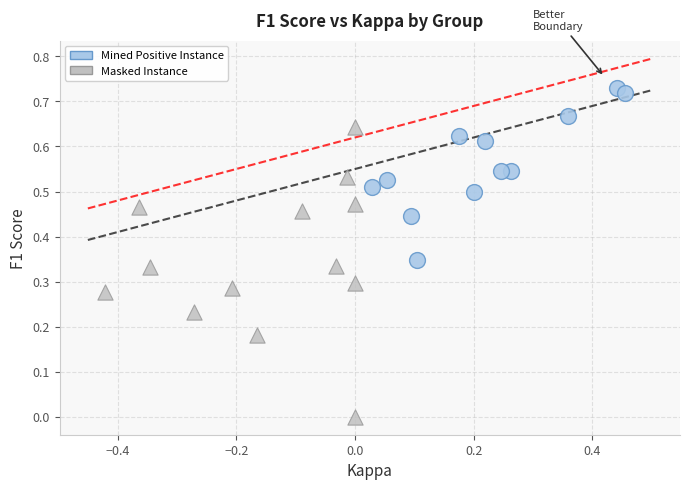

Which series has the largest Y range (max minus min)?

Masked Instance